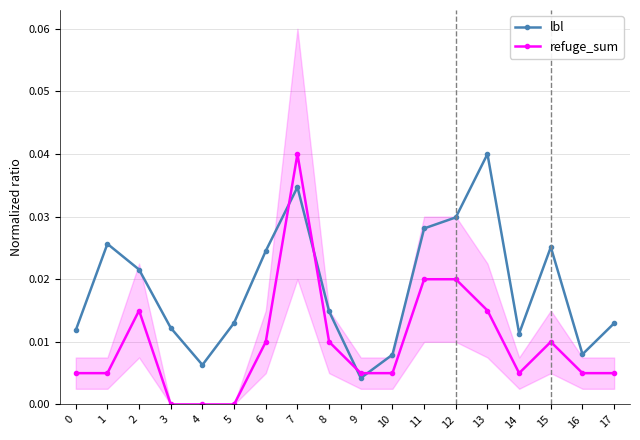

Rank the categories by refuge_sum value from lowest to highest.

3, 4, 5, 0, 1, 9, 10, 14, 16, 17, 6, 8, 15, 2, 13, 11, 12, 7